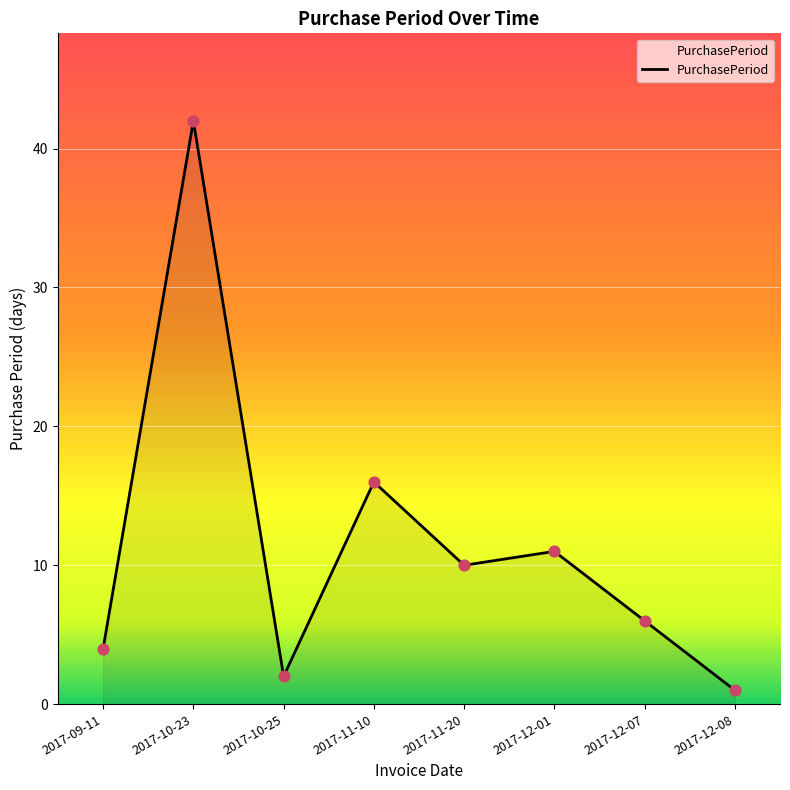

What is the change in value from 2017-10-23 to 2017-12-08?

-41